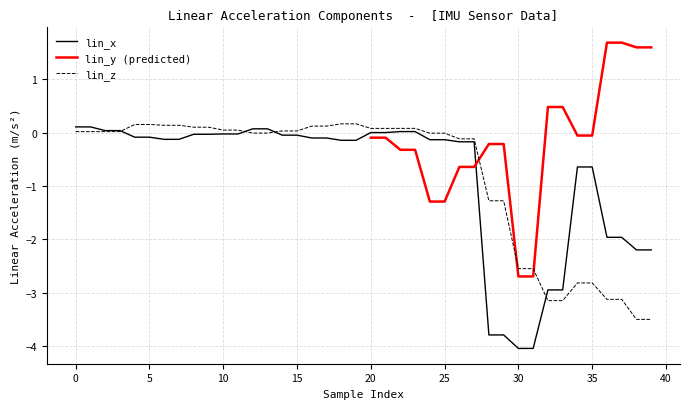

The value of lin_x at 30 is -4.0. True or false?

True